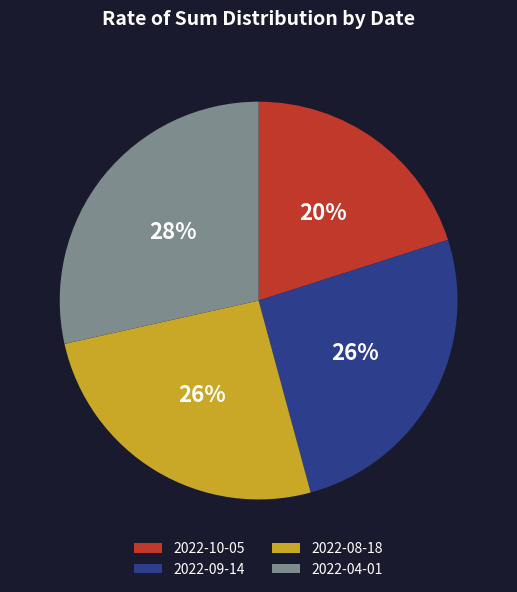

To the nearest percent, what portion does 2022-04-01 represent?

28%